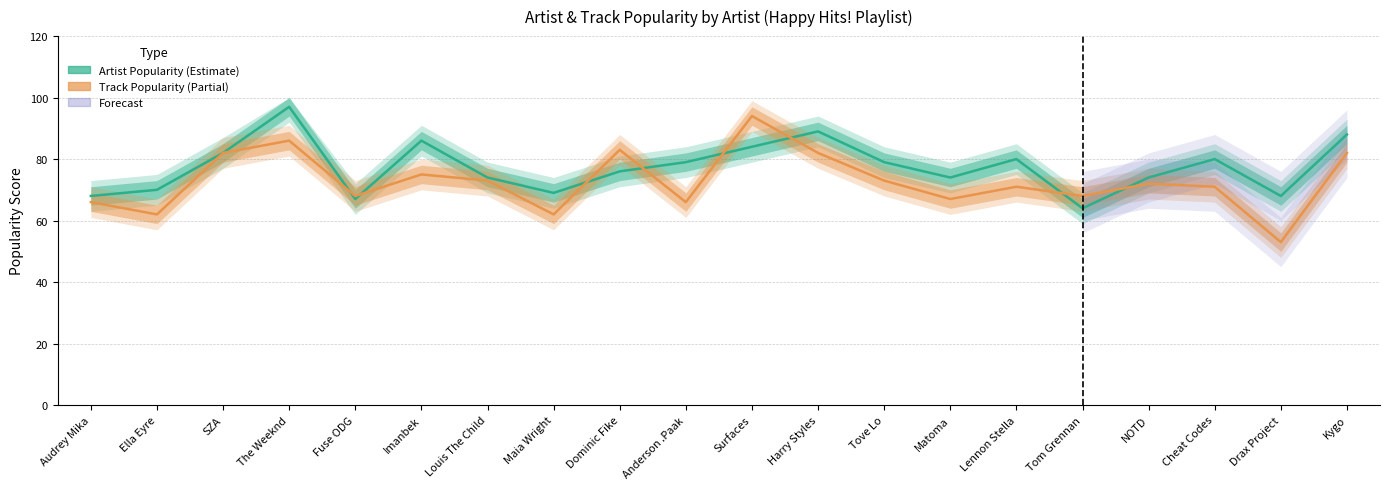

In Track Popularity (Estimate based on partial data), how many points are lower than both neighbors (excluding endpoints)?

7